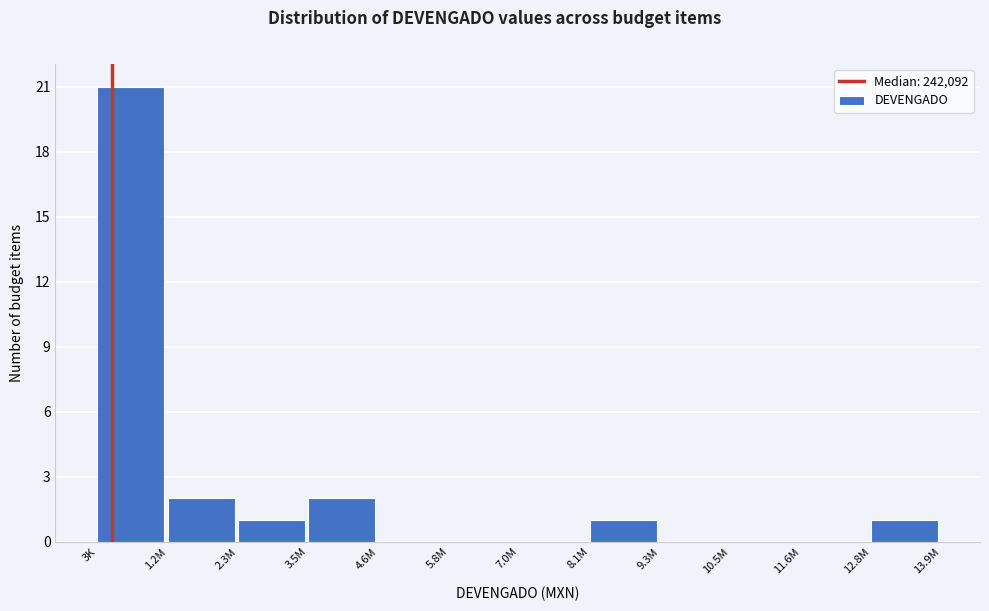

Reading left to right, transcribe all the data shown in this chart.

3K=21	1.2M=2	2.3M=1	3.5M=2	4.6M=0	5.8M=0	7.0M=0	8.1M=1	9.3M=0	10.5M=0	11.6M=0	12.8M=1